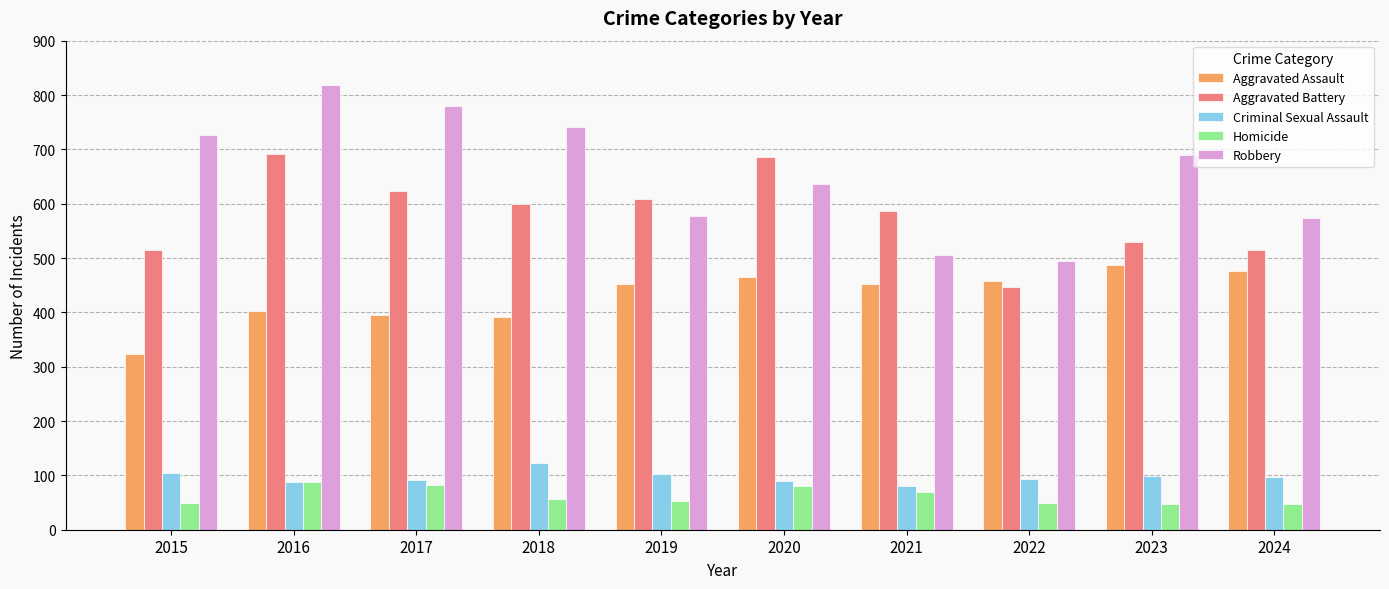

What are all the series names shown in the legend?

Aggravated Assault, Aggravated Battery, Criminal Sexual Assault, Homicide, Robbery